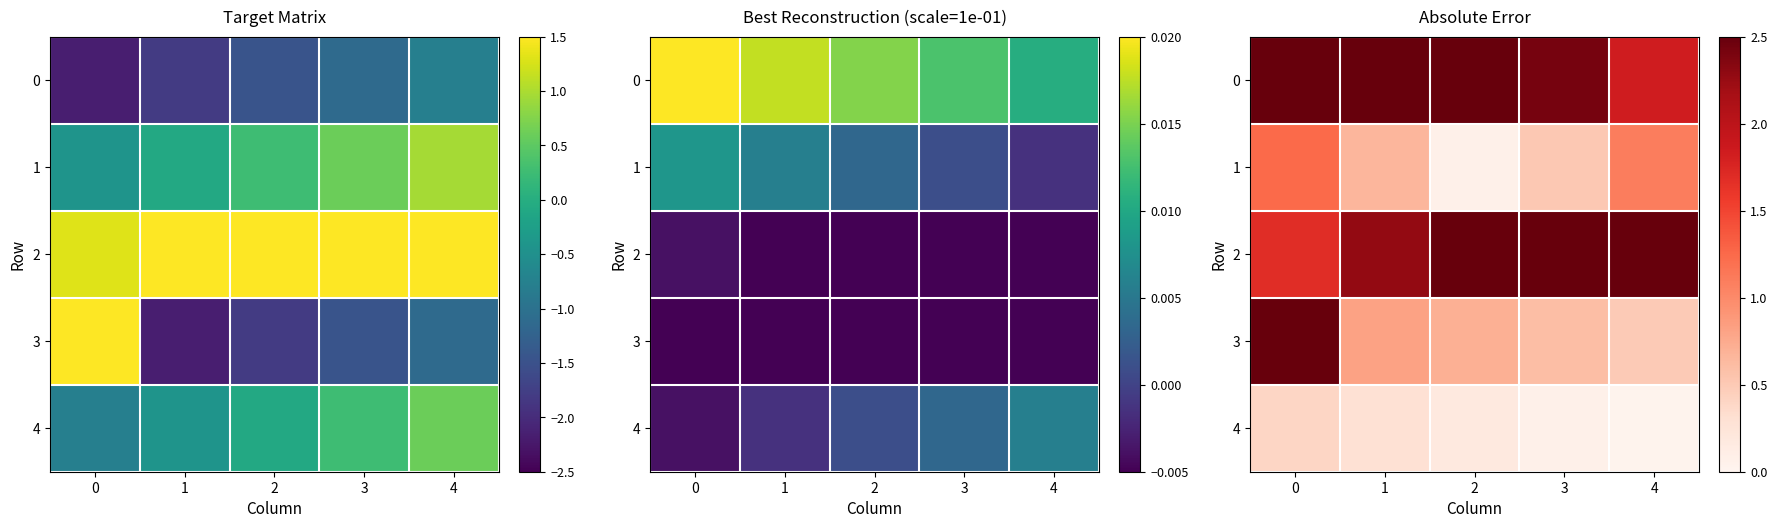

How many series are shown in this chart?

5